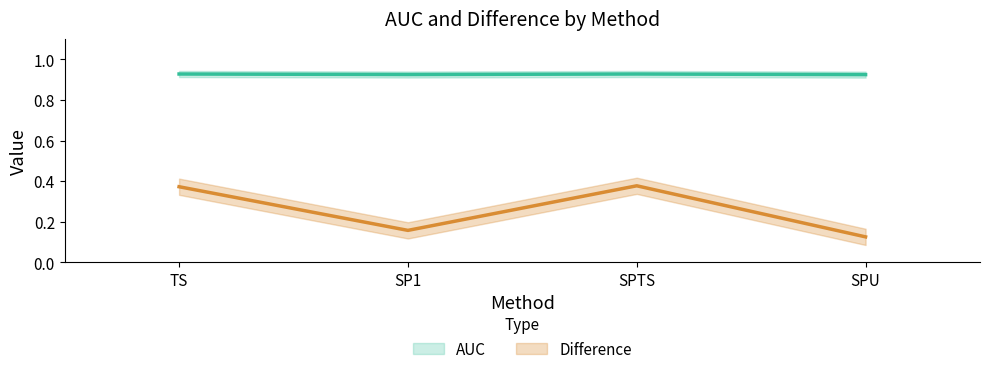

What is the minimum value for Difference?

0.1